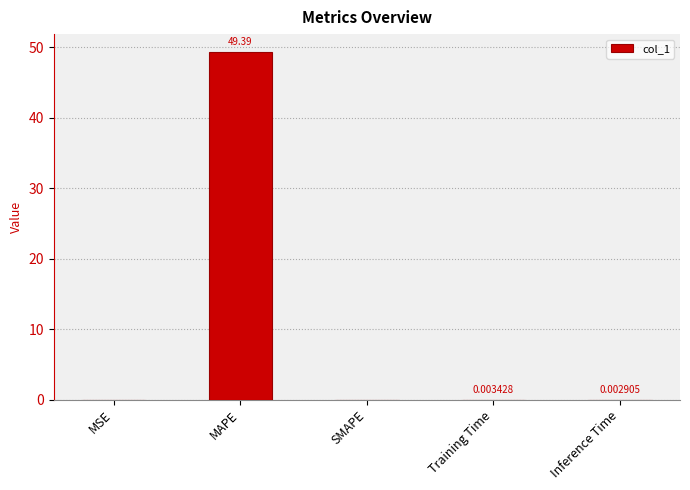

How many data points does each series have?

5